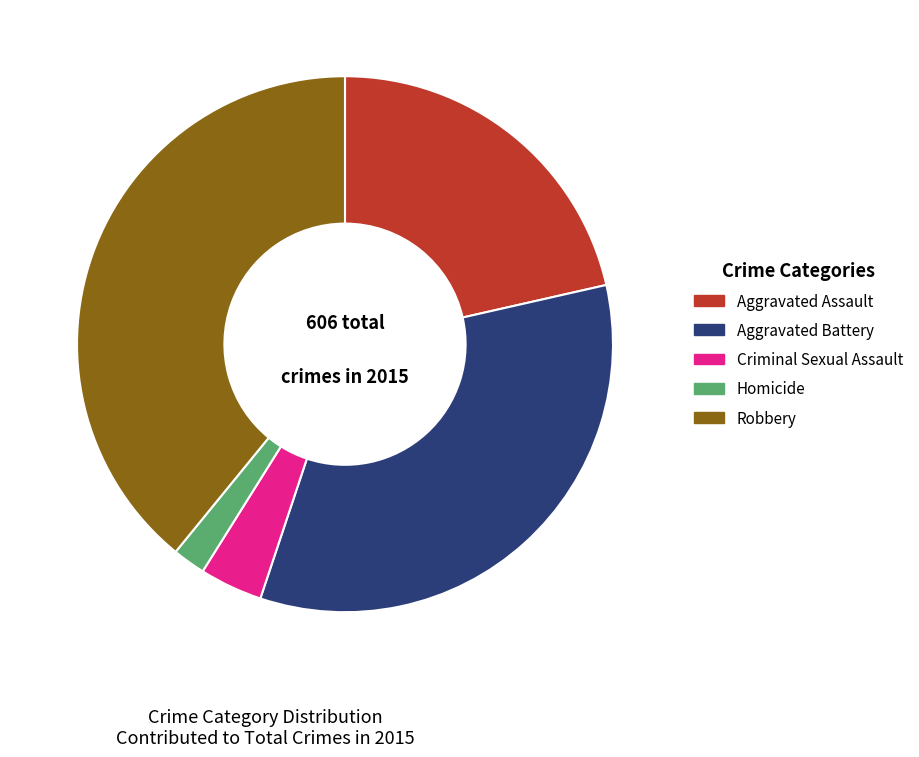

Does Robbery account for over 50% of the chart?

No